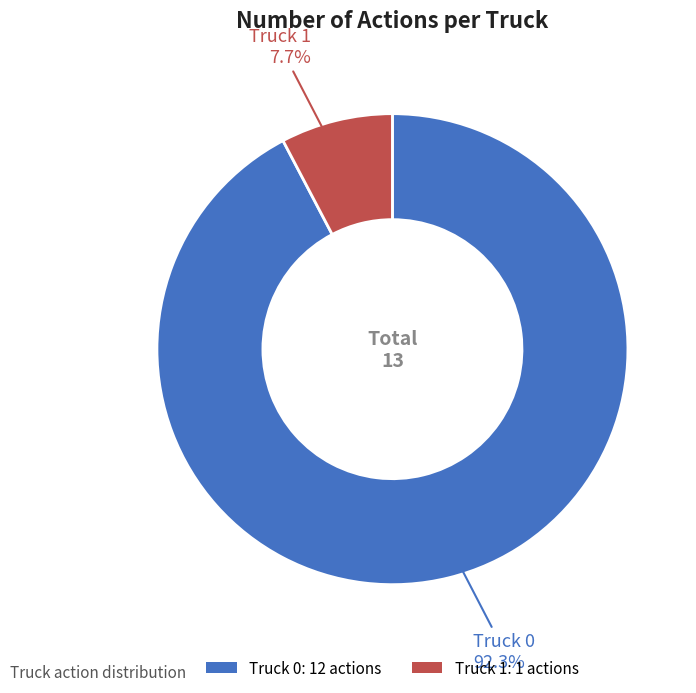

To the nearest percent, what portion does Truck 1 represent?

8%